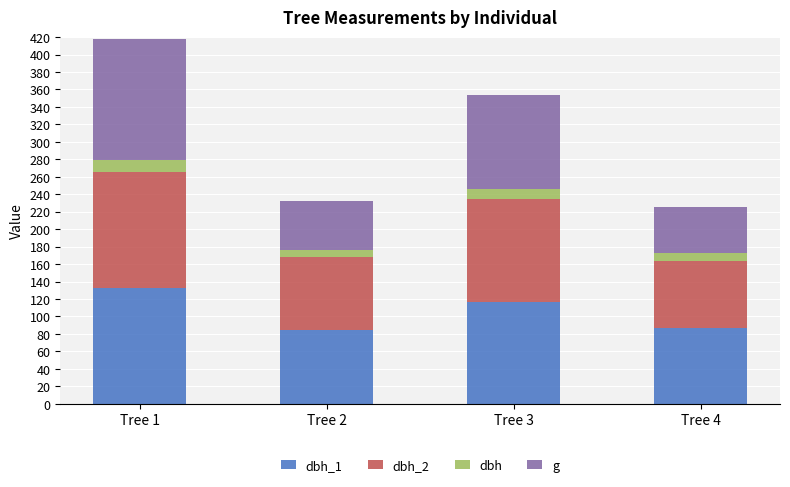

At which category is the sum across all series the highest?

Tree 1